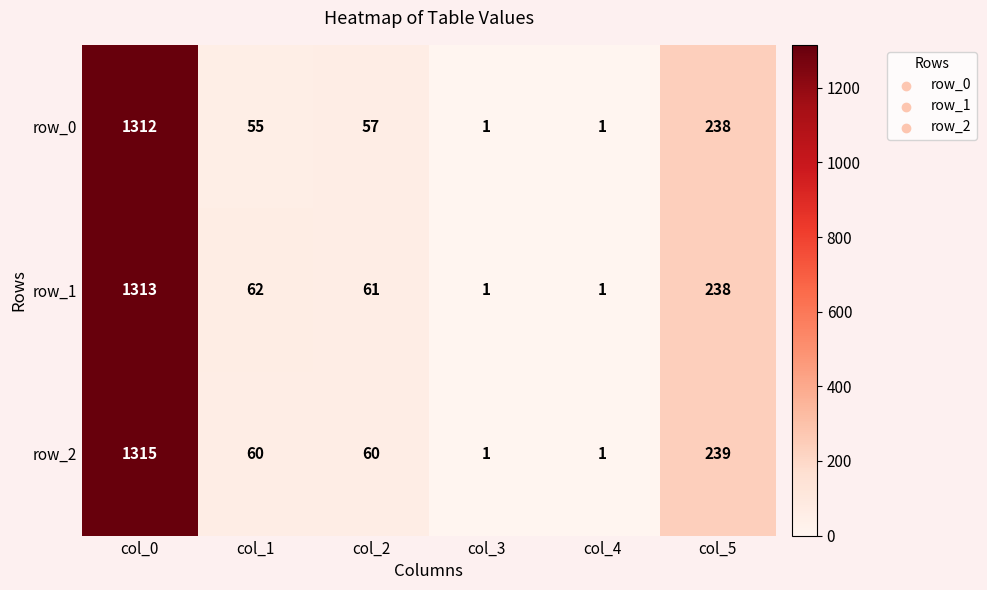

What is the difference between the second highest and second lowest values in the row_1 series?

237